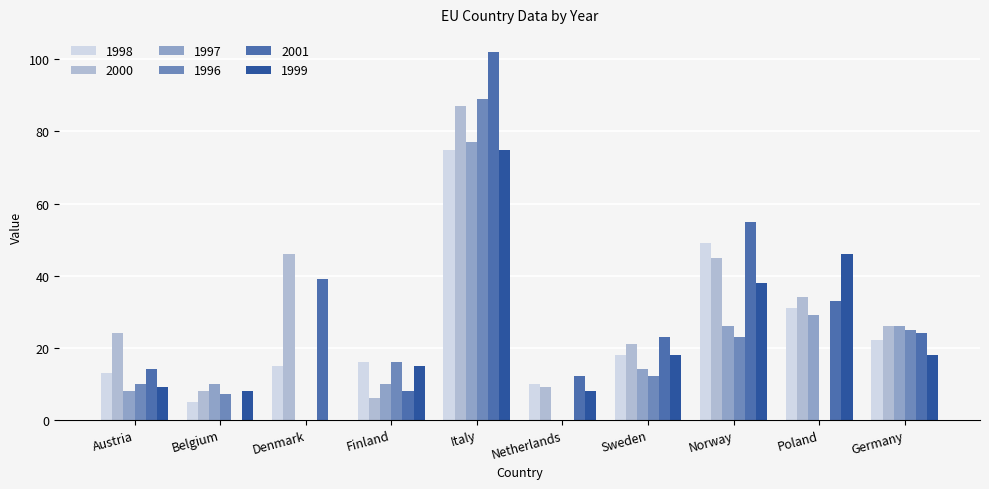

Where is 1997 nearest to the value 38?

Poland